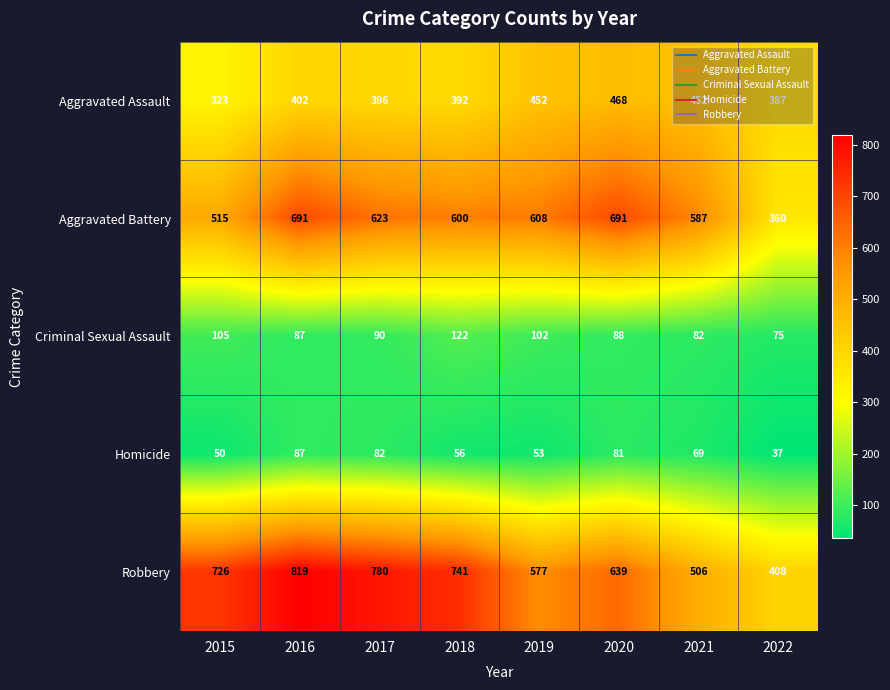

Rank the categories by Criminal Sexual Assault value from lowest to highest.

2022, 2021, 2016, 2020, 2017, 2019, 2015, 2018